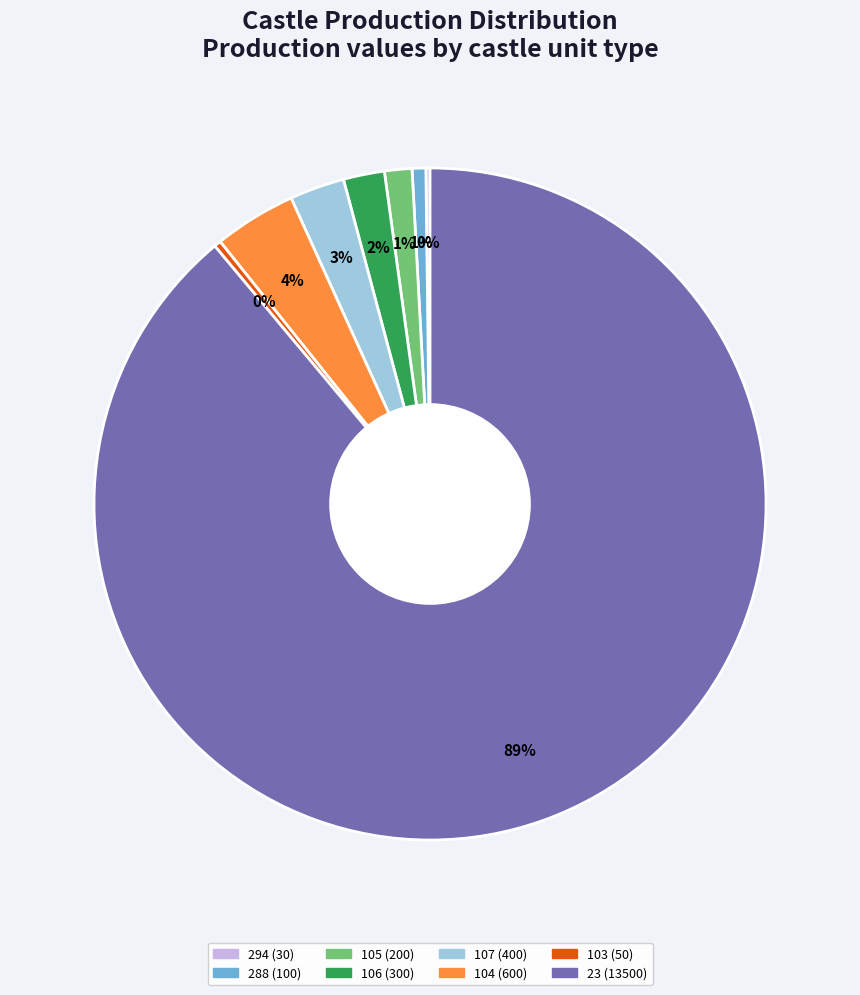

Which slice is the largest?

23